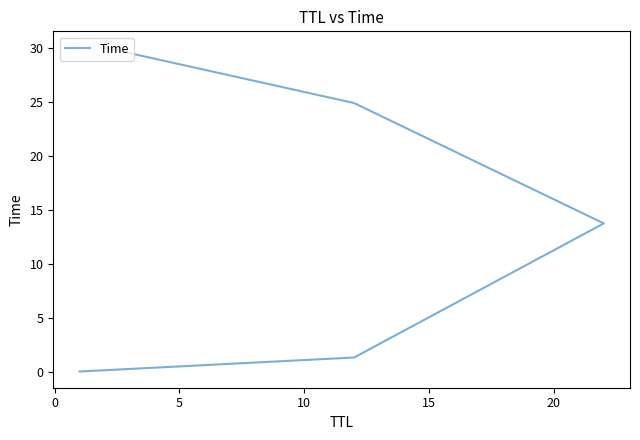

Approximately how many times larger is the value at 15 compared to 5?

2.2